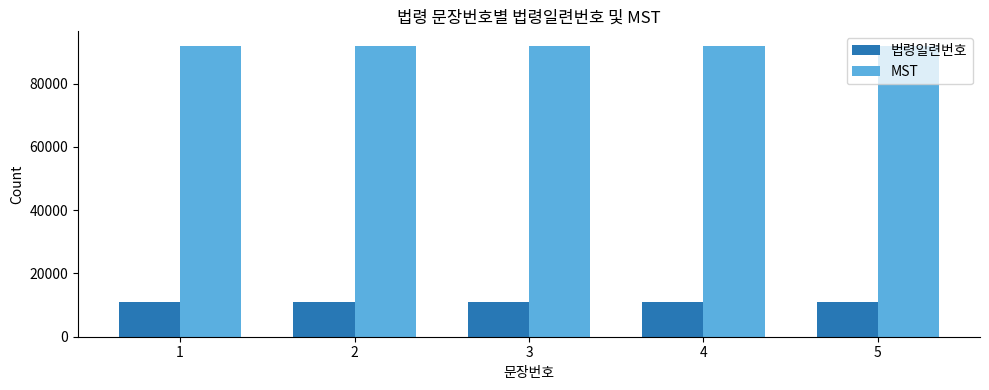

True or false: MST has a value of 43627 at 2.

False